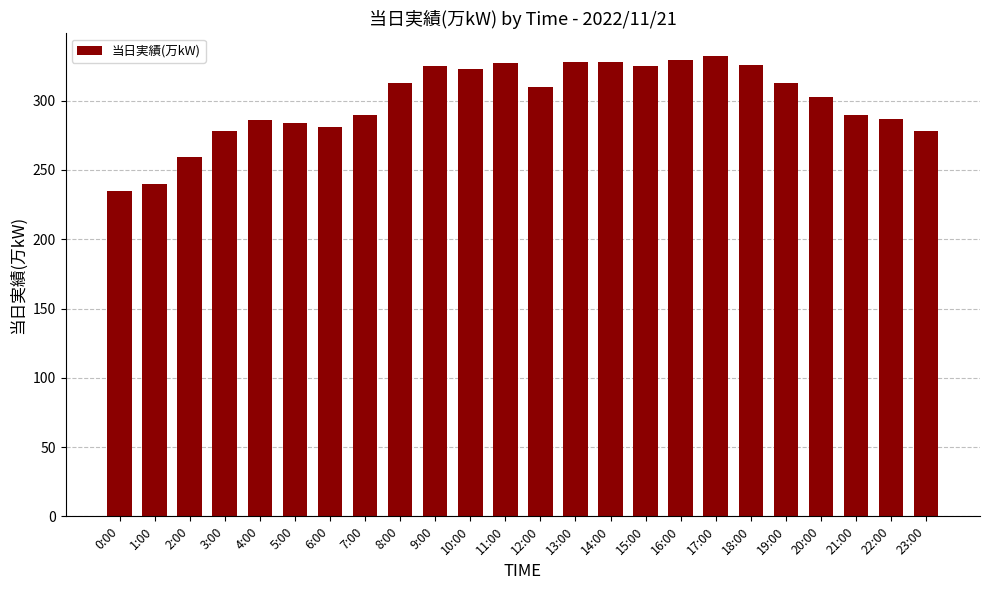

The value at 4:00 is 462. True or false?

False